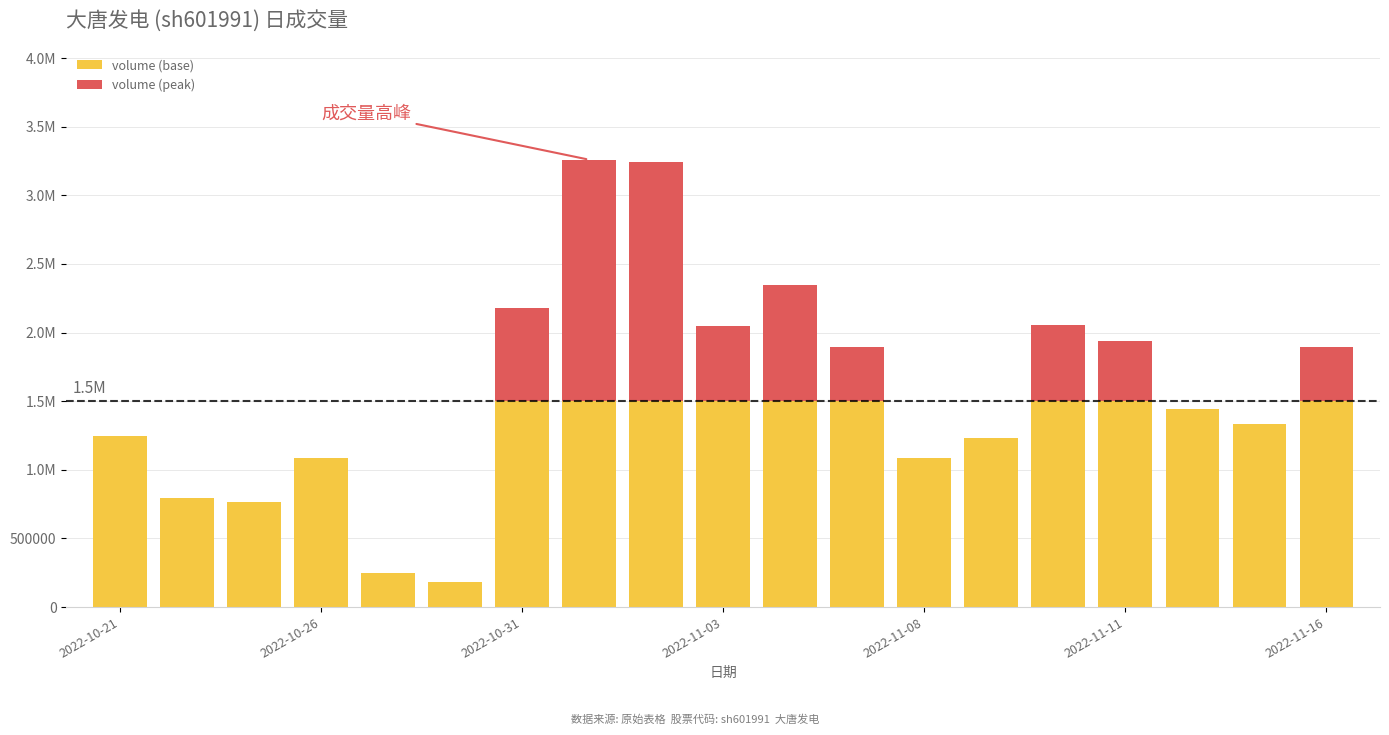

What are all the series names shown in the legend?

volume (base), volume (peak)